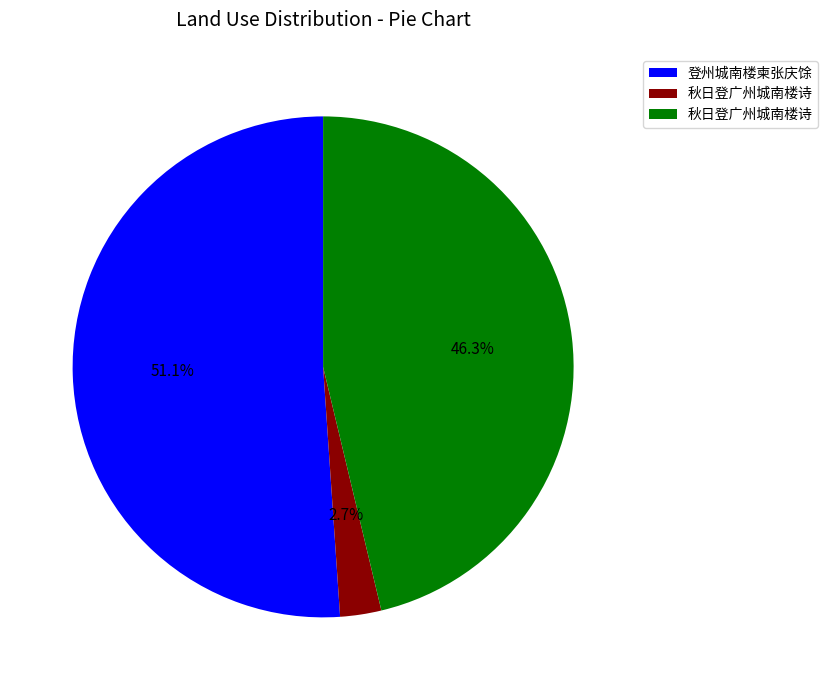

To the nearest percent, what is the average slice percentage?

33%